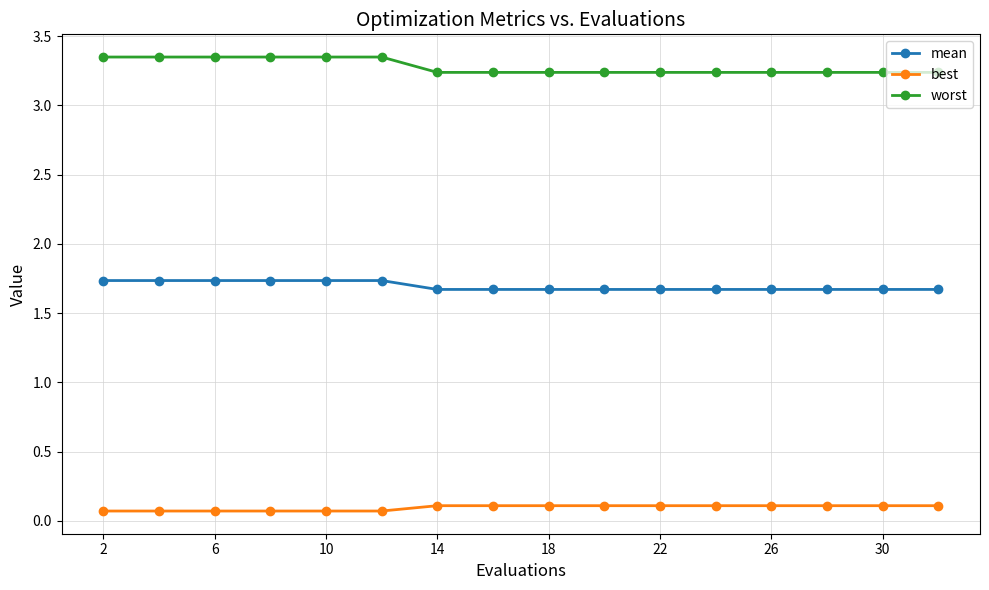

What is the sum of all mean values?

27.1